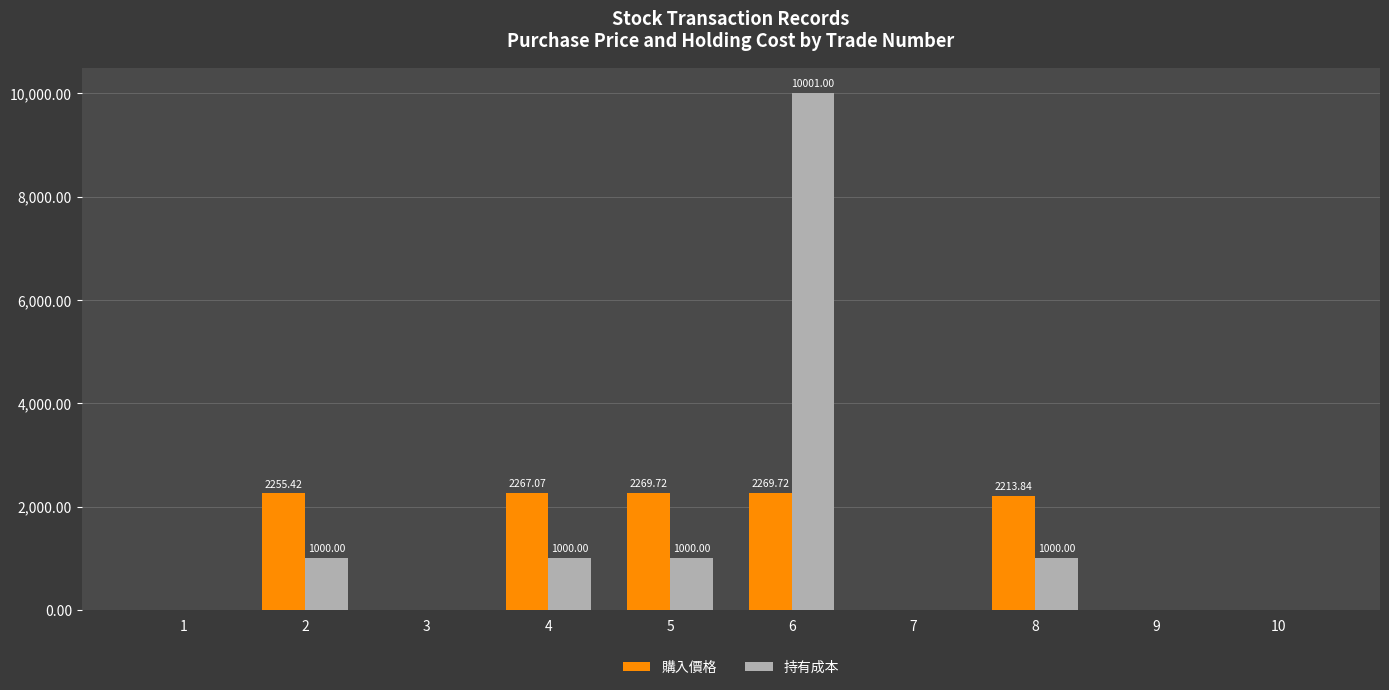

Which label corresponds to the largest value in the chart?

6